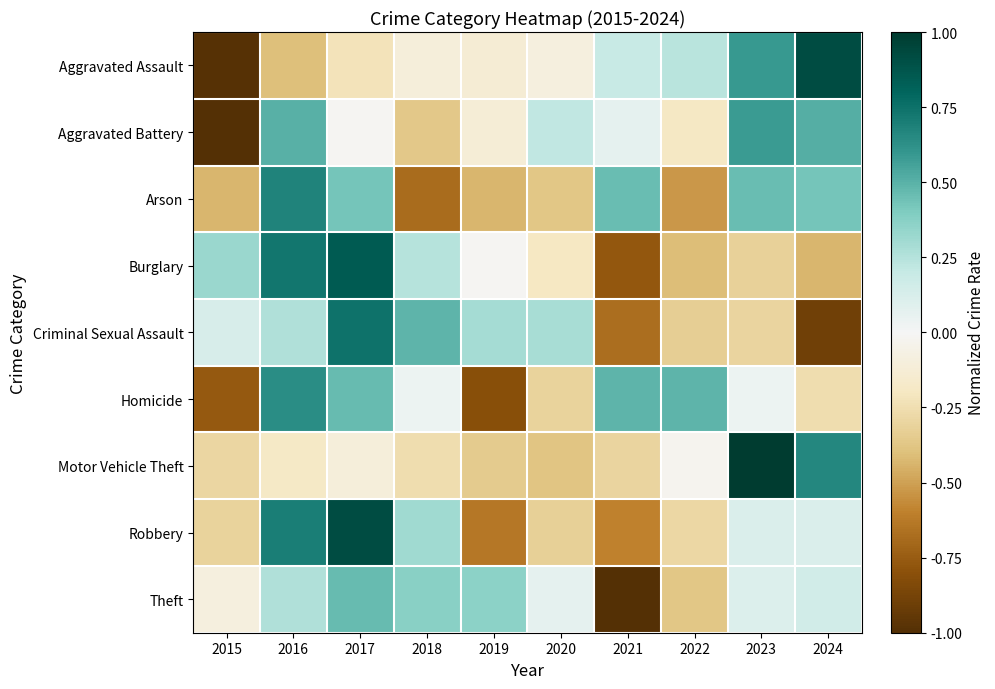

What is the minimum value shown in the chart?

-1.0